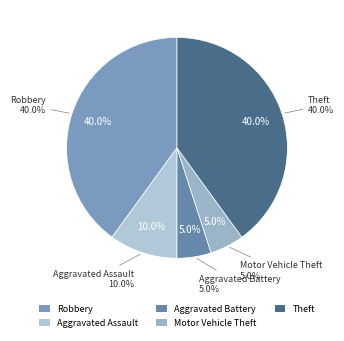

How much of the chart is everything except Robbery?

60.0%